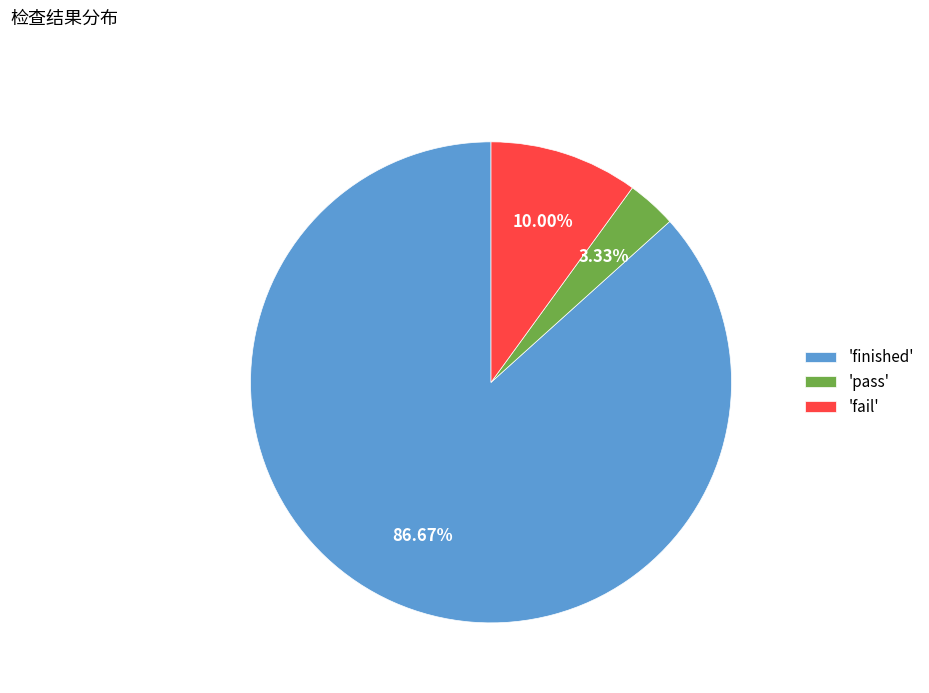

Is the sum of 'fail' and 'finished' greater than half?

Yes